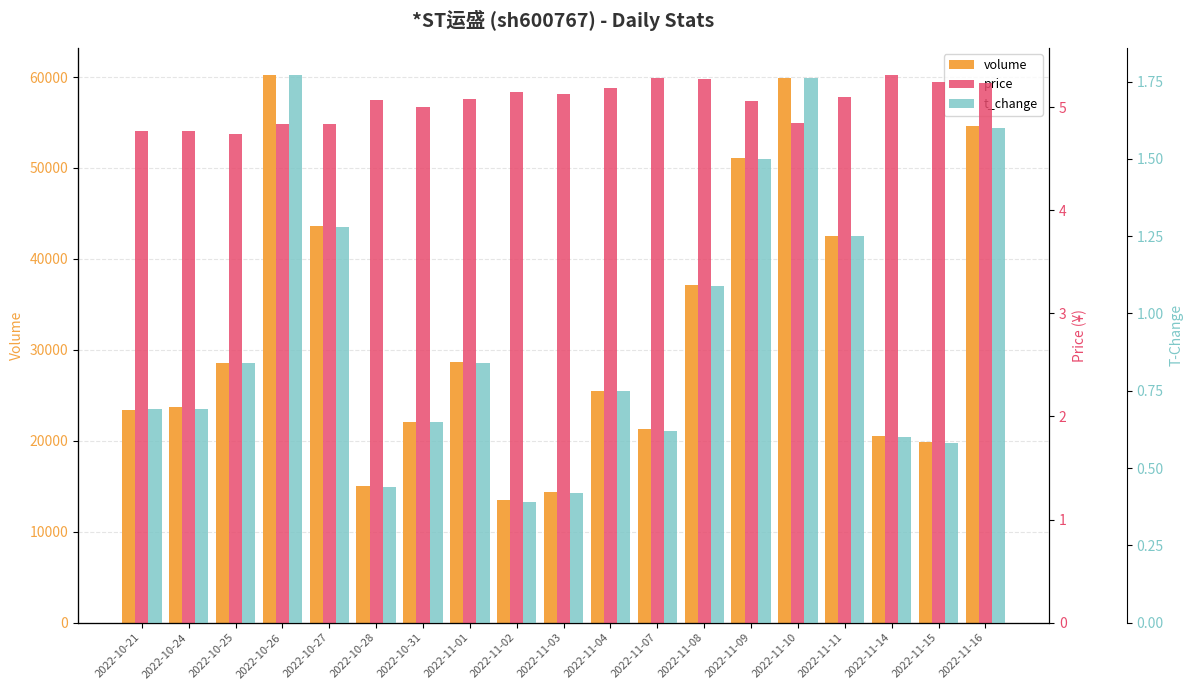

At how many categories does at least one series exceed 22011?

13